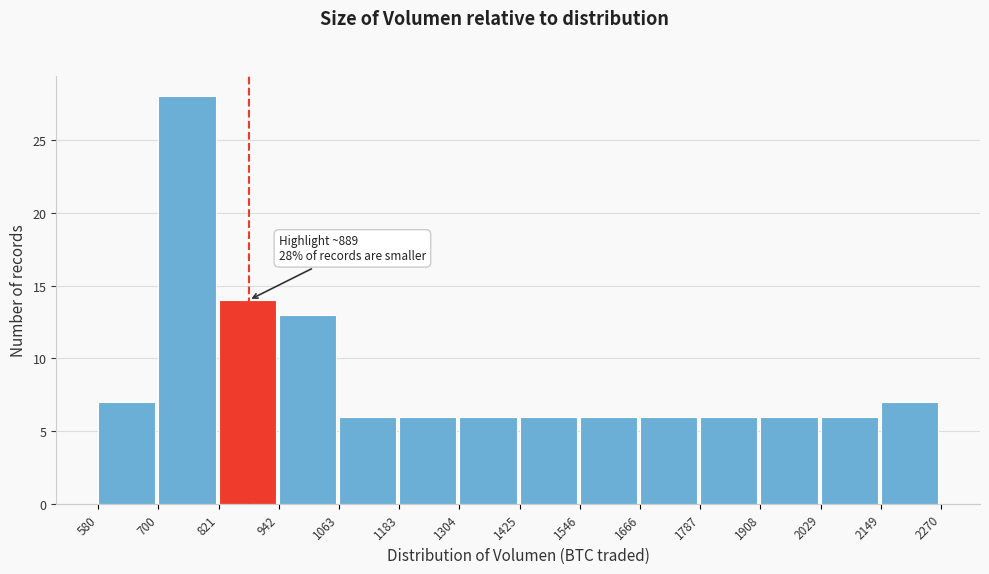

Over which range of the x-axis is the bar tallest?

700 to 821